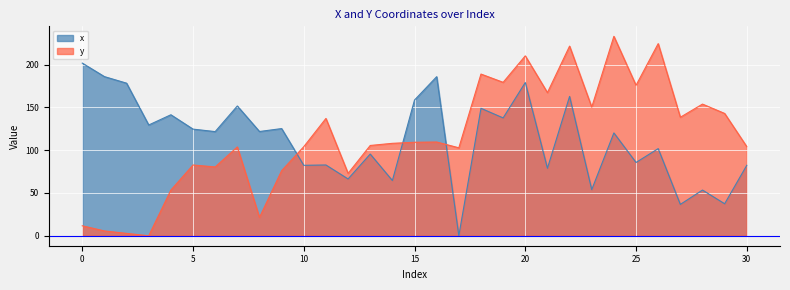

True or false: y has more than 1 points higher than both neighbors.

True